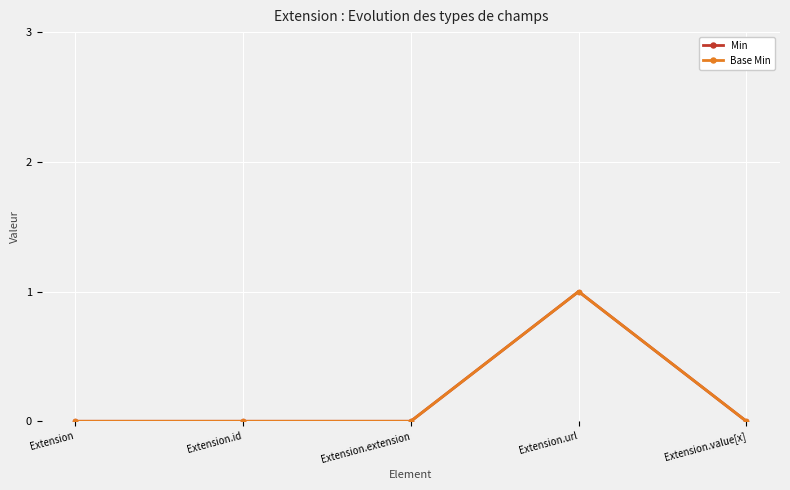

Reading left to right, what are all the values shown in this chart?

Min: Extension=0	Extension.id=0	Extension.extension=0	Extension.url=1	Extension.value[x]=0
Base Min: Extension=0	Extension.id=0	Extension.extension=0	Extension.url=1	Extension.value[x]=0